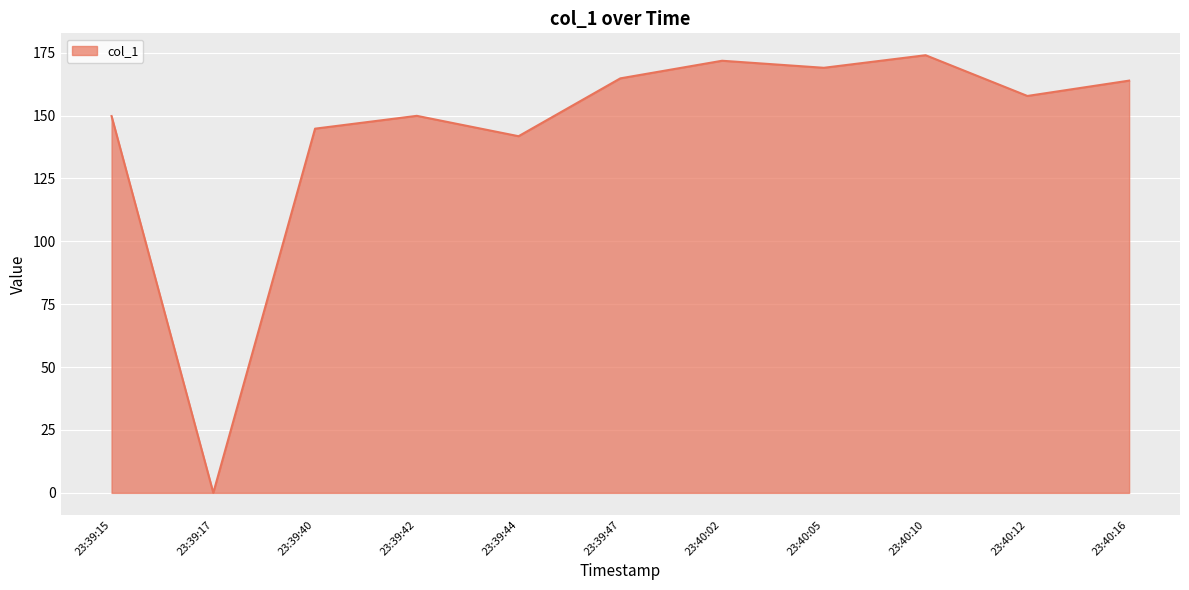

How many lines are shown in the chart?

1